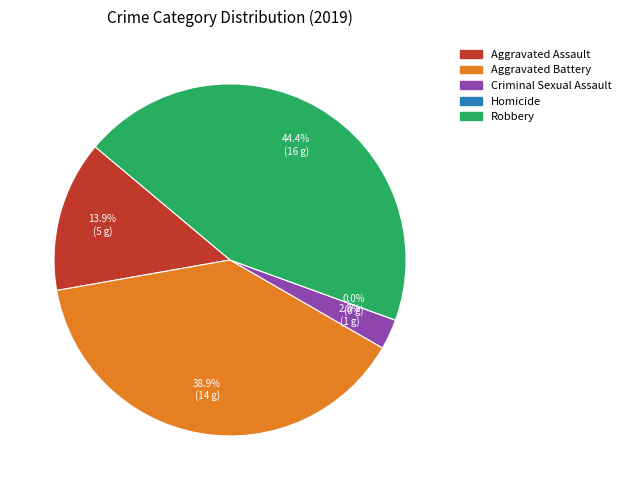

How many slices are in this pie chart?

5